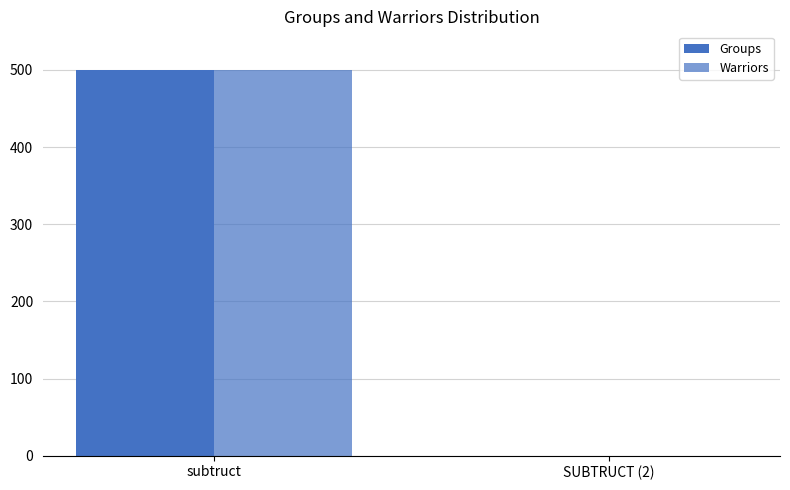

Which category has the lowest value in the Warriors series?

SUBTRUCT (2)